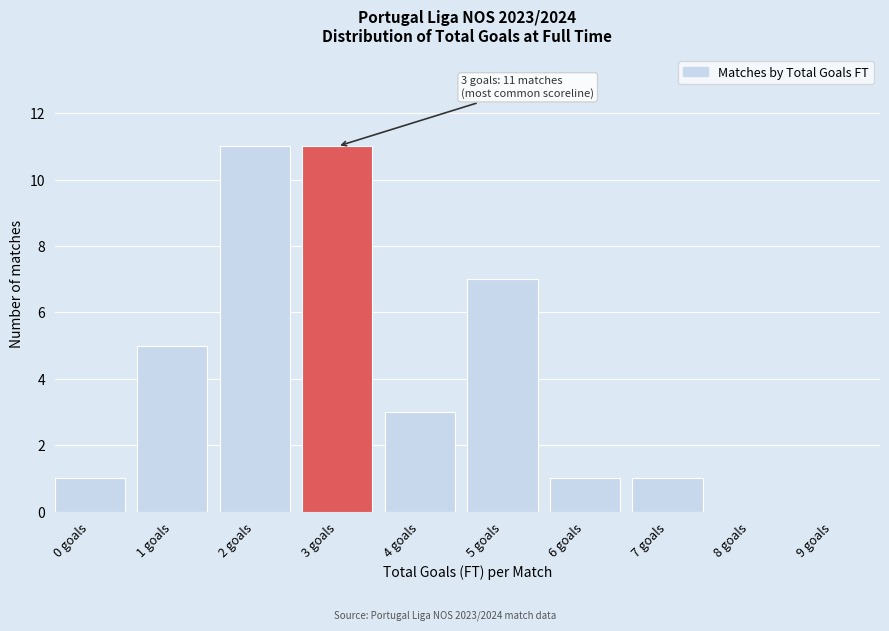

Reading left to right, list all the values displayed in this chart.

0 goals=1	1 goals=5	2 goals=11	3 goals=11	4 goals=3	5 goals=7	6 goals=1	7 goals=1	8 goals=0	9 goals=0